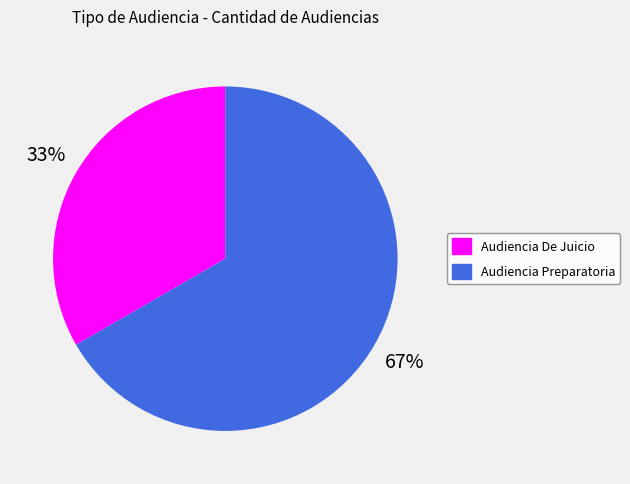

Rank the categories by value from lowest to highest.

Audiencia De Juicio, Audiencia Preparatoria